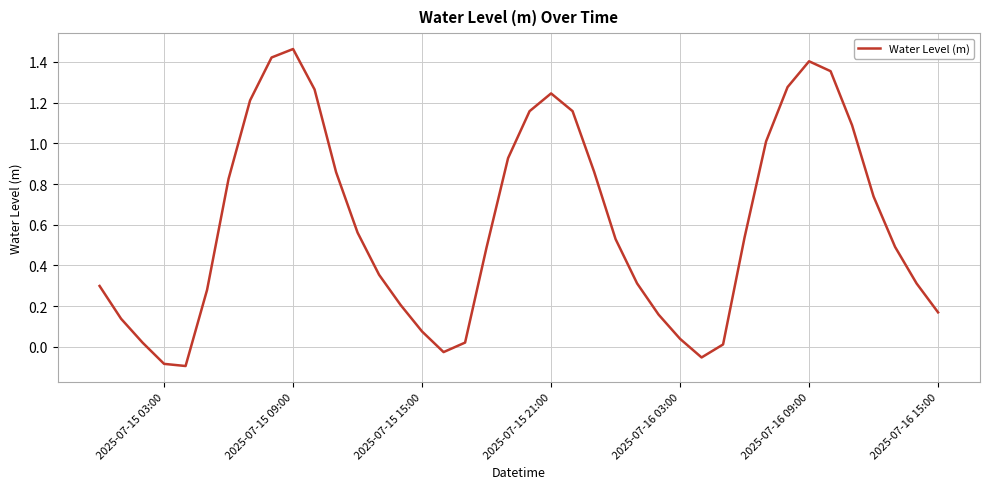

How many lines are shown in the chart?

1